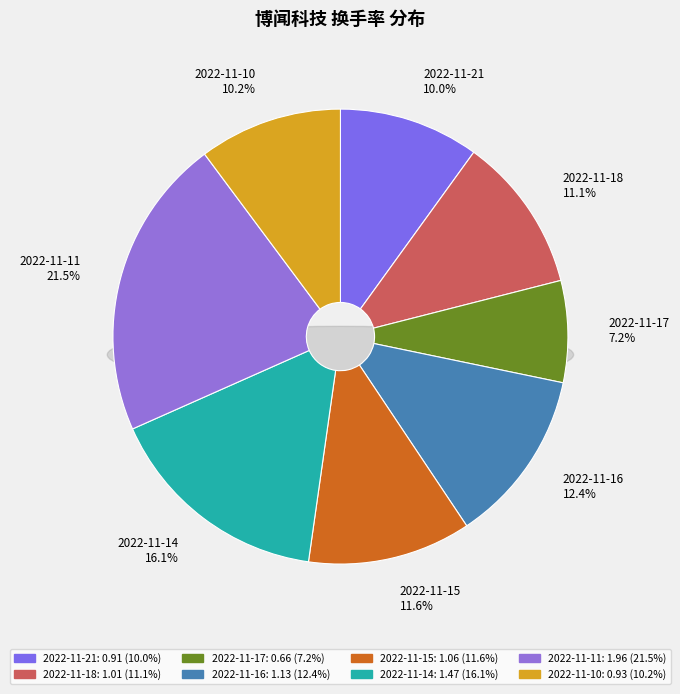

Is 2022-11-21 the majority of the pie?

No